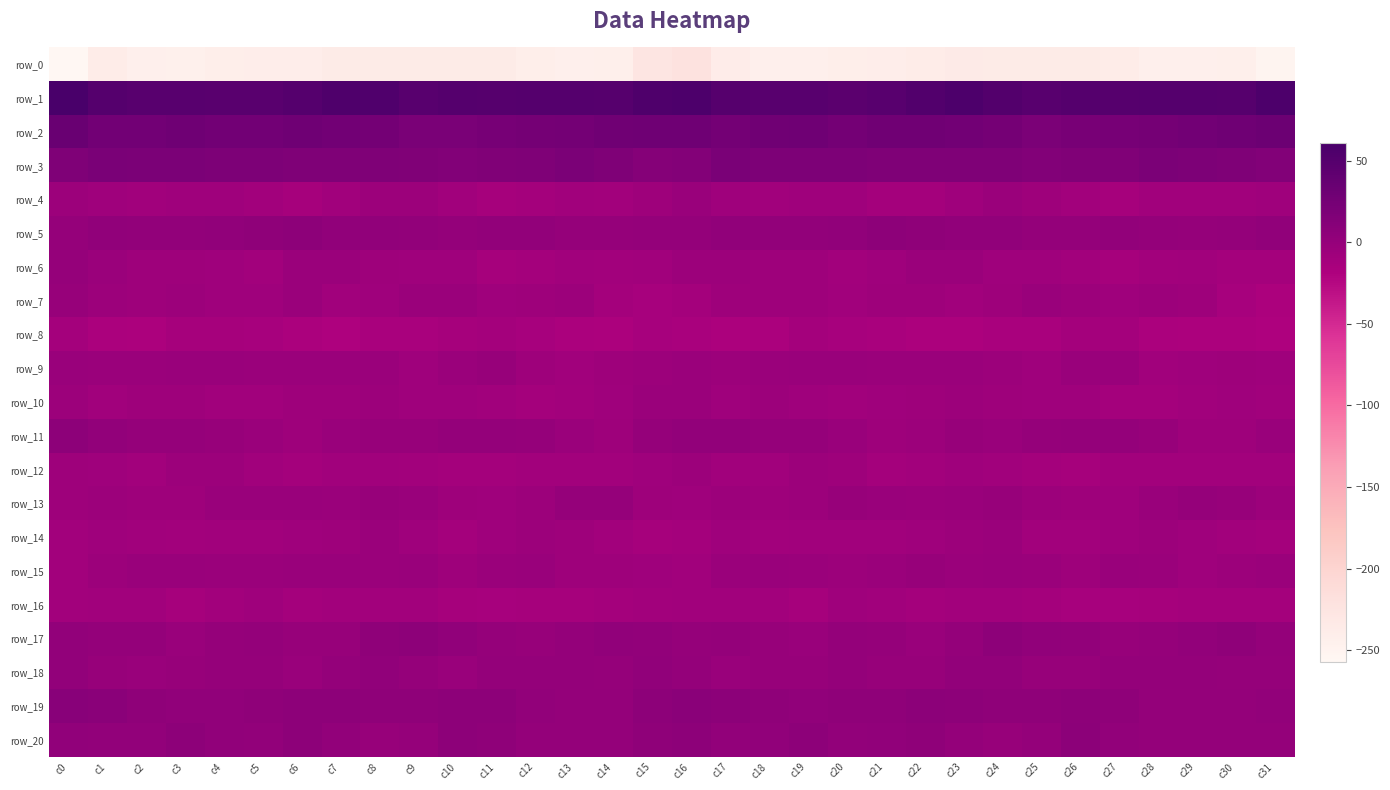

Rank the series by their maximum value, from highest to lowest.

row_1, row_2, row_3, row_19, row_20, row_5, row_11, row_17, row_18, row_13, row_6, row_7, row_9, row_15, row_4, row_14, row_10, row_12, row_16, row_8, row_0